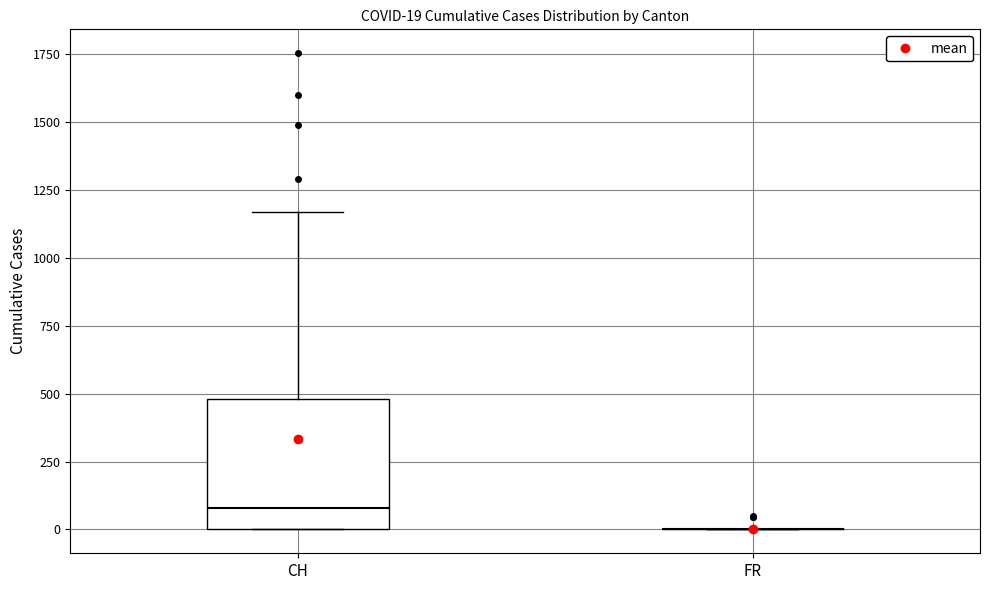

Which box is the tallest, from its lower edge to its upper edge?

CH